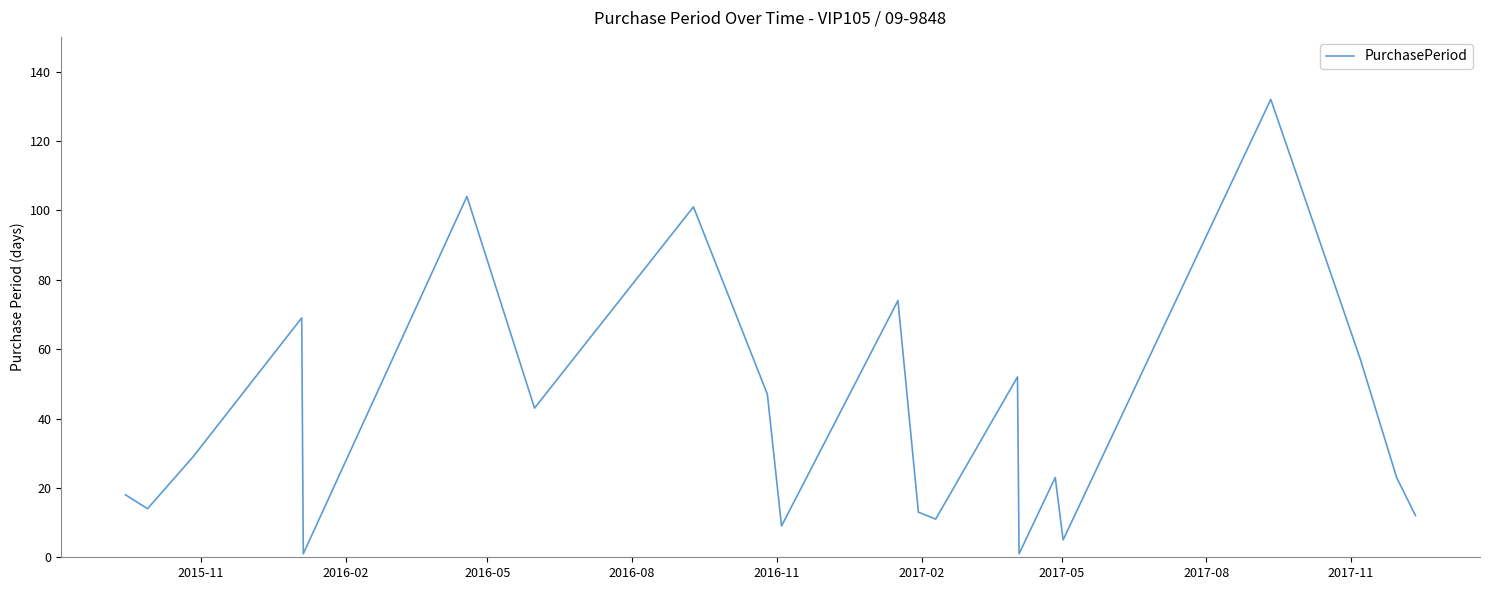

What is the difference between the second highest and minimum values?

103